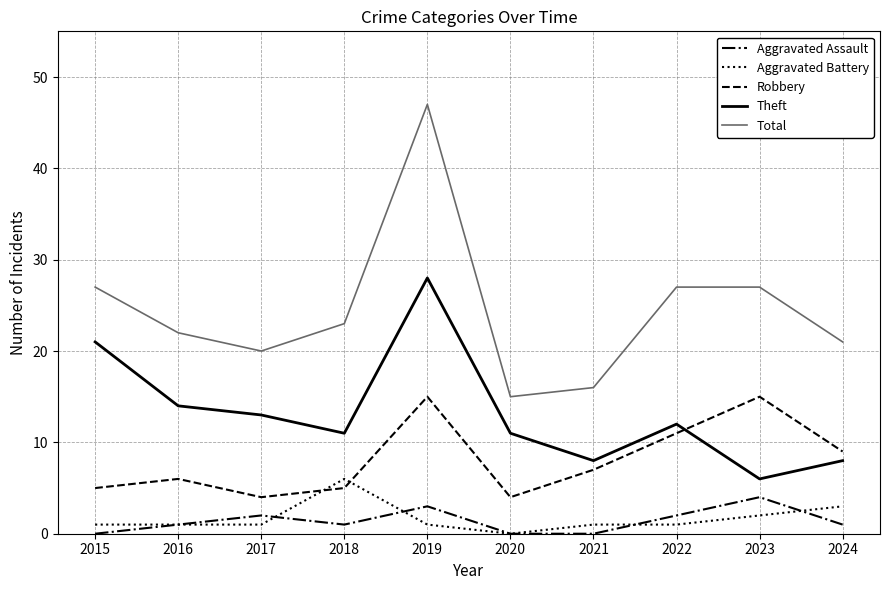

Rank the series at 2023 from lowest to highest value.

Aggravated Battery, Aggravated Assault, Theft, Robbery, Total